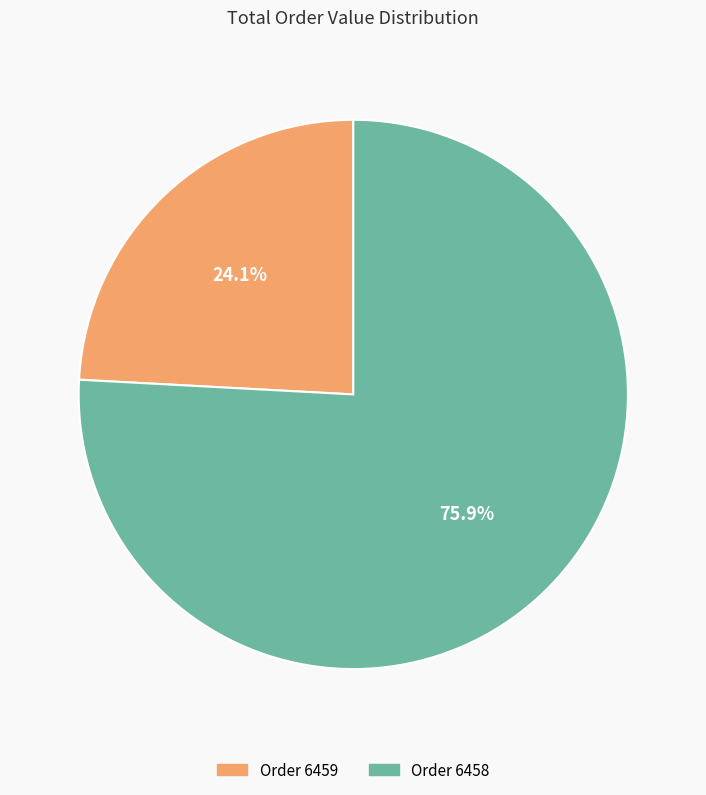

Rank the categories by value from highest to lowest.

Order 6458, Order 6459